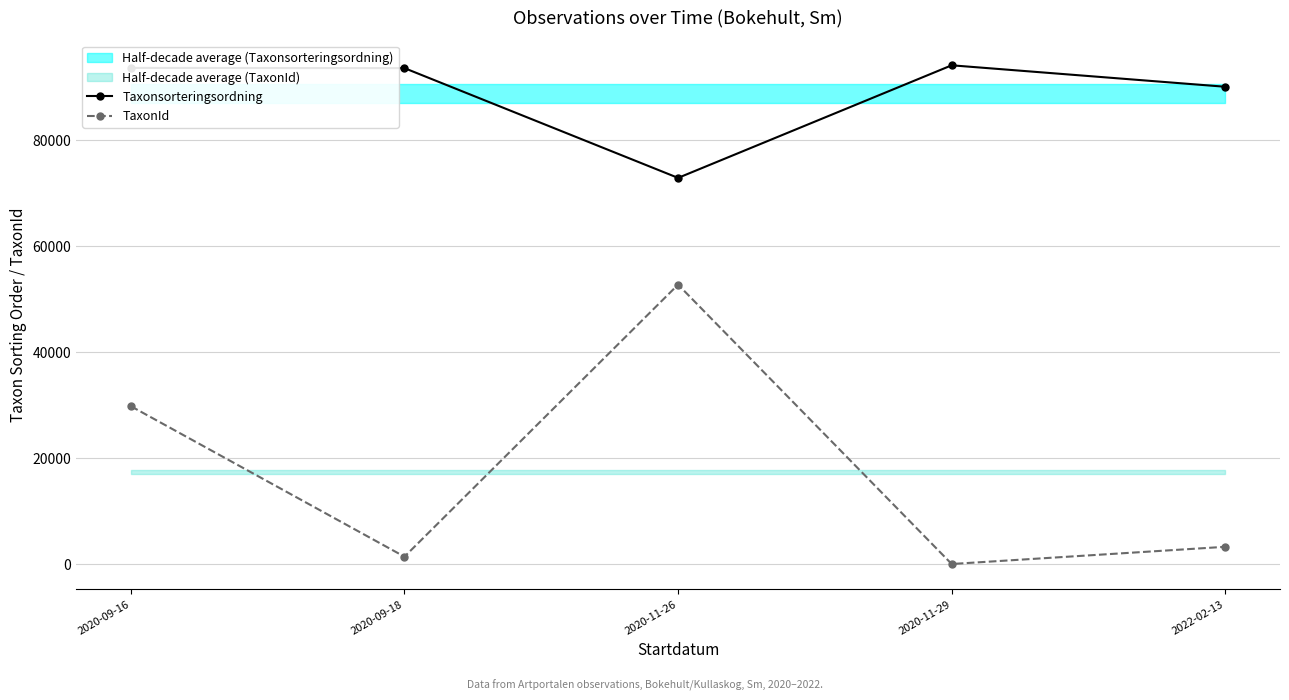

How many lines are shown in the chart?

2